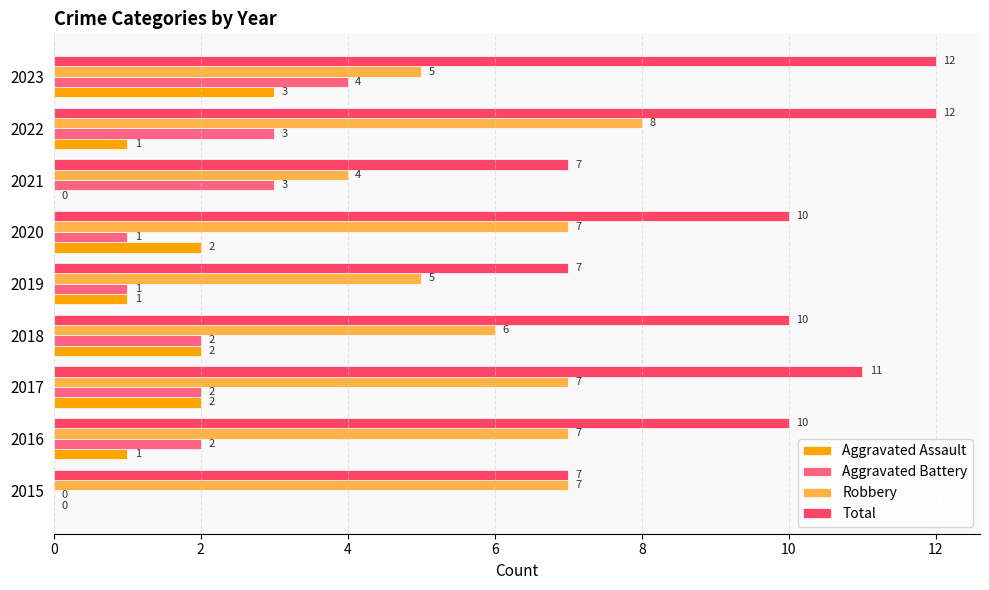

Is it true that Total equals 12 at 2023?

True